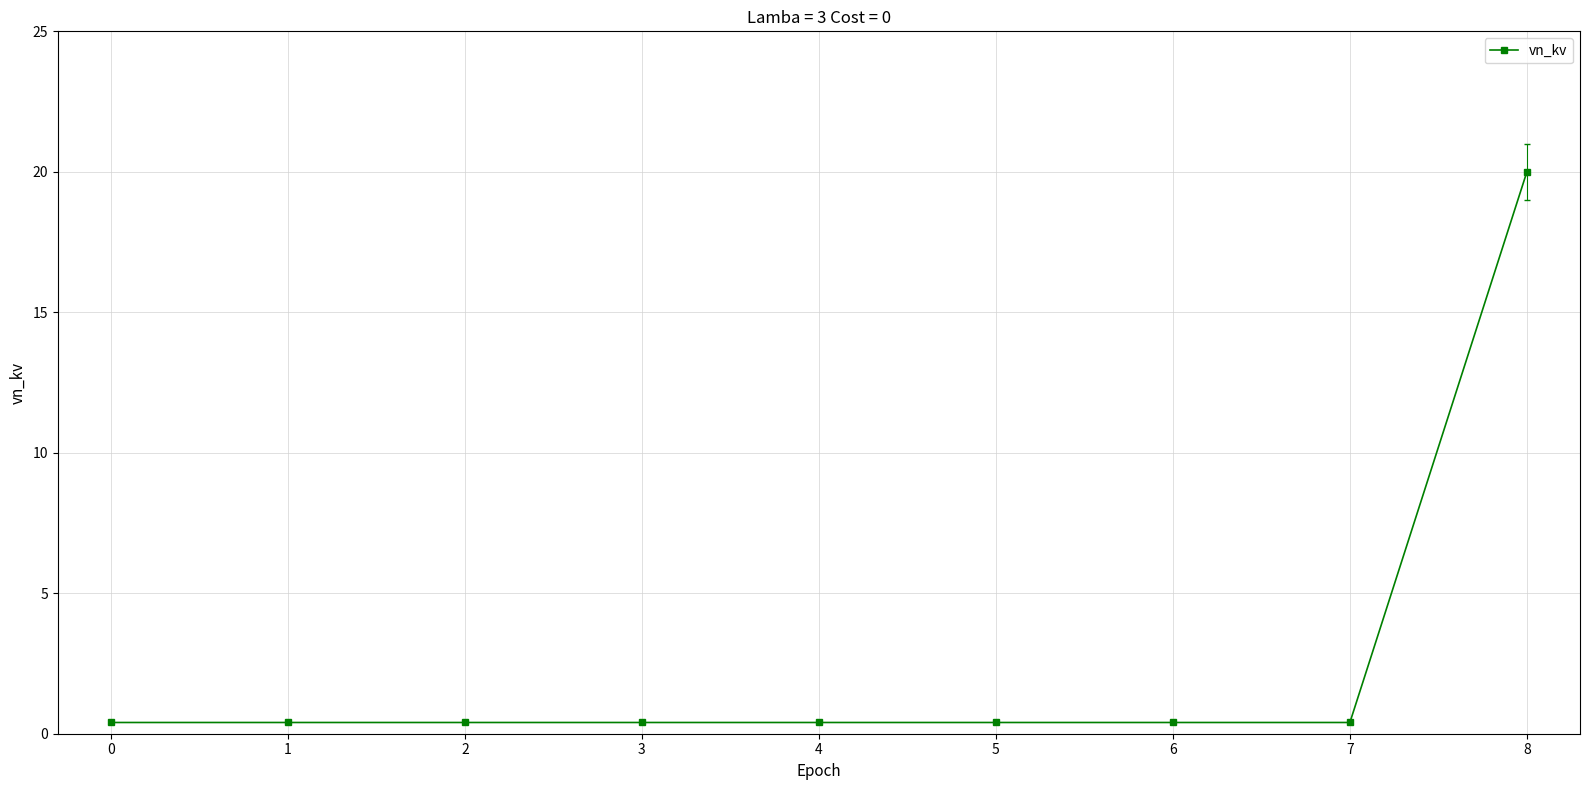

What is the average value?

2.6